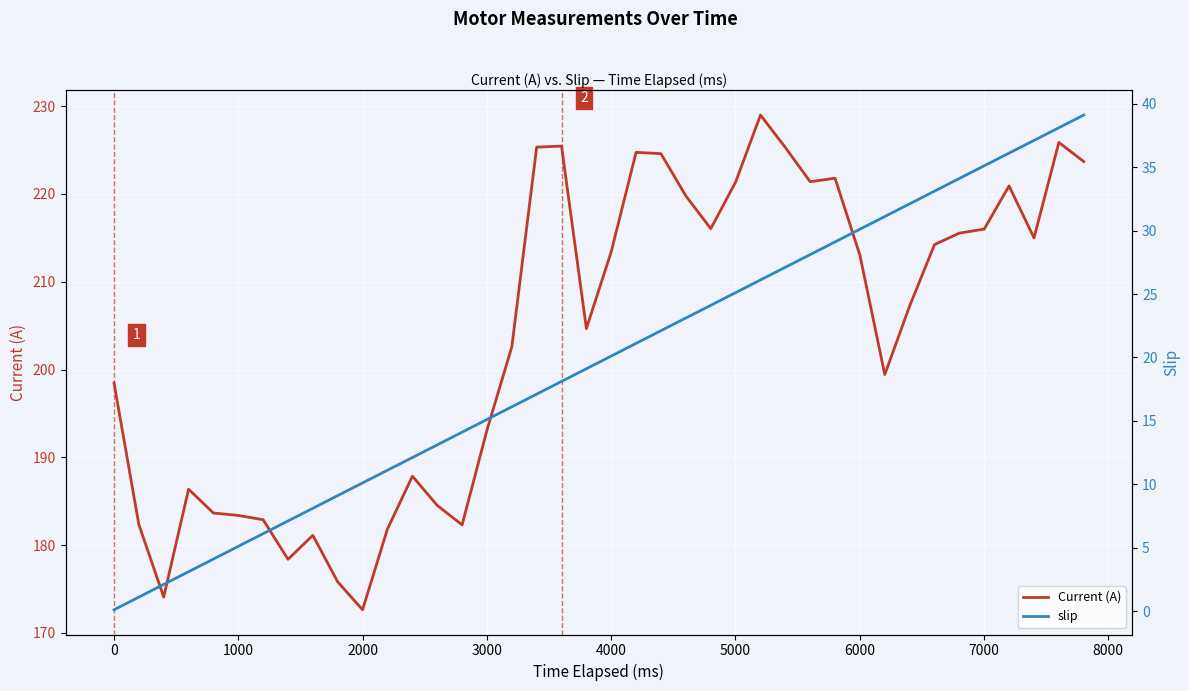

Rank the series by their average value, from lowest to highest.

slip, Current (A)